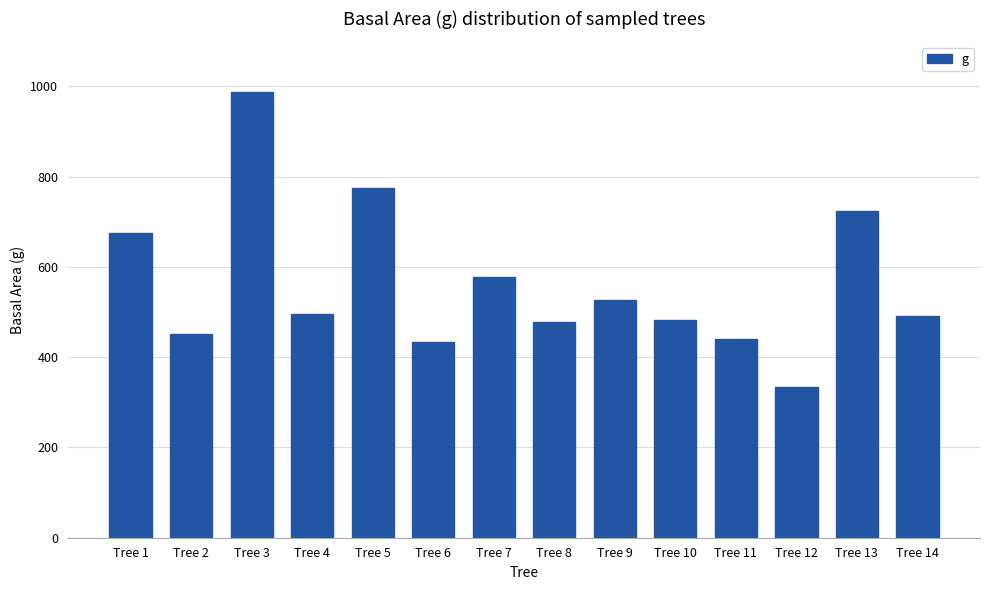

The value at Tree 11 is 439.3. True or false?

True